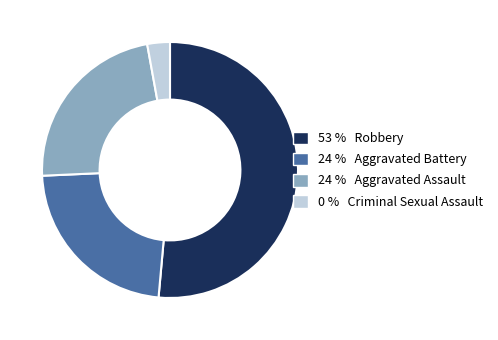

Does any single category account for the majority?

Yes